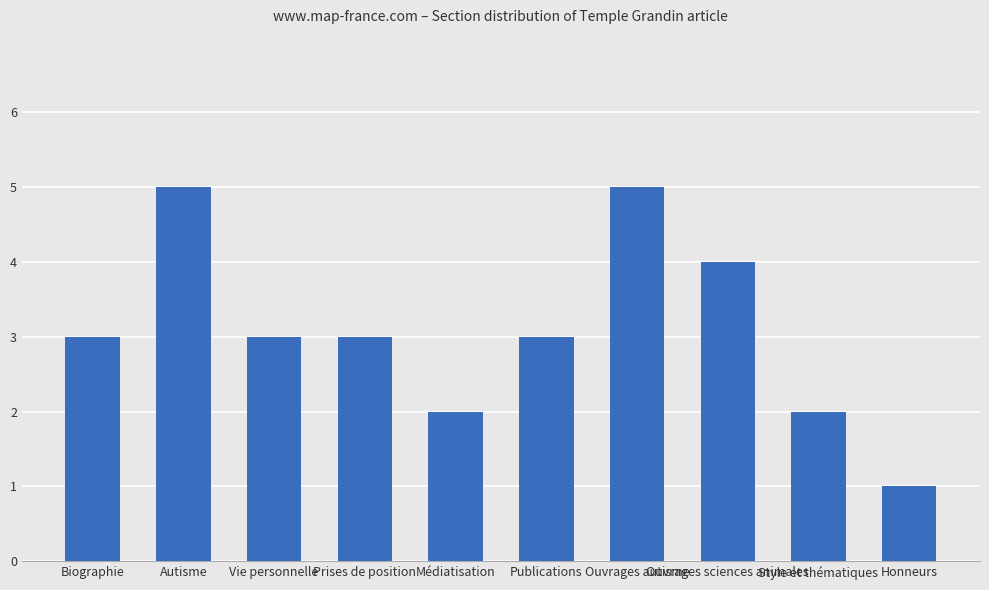

True or false: the data shows 0 at Honneurs.

False